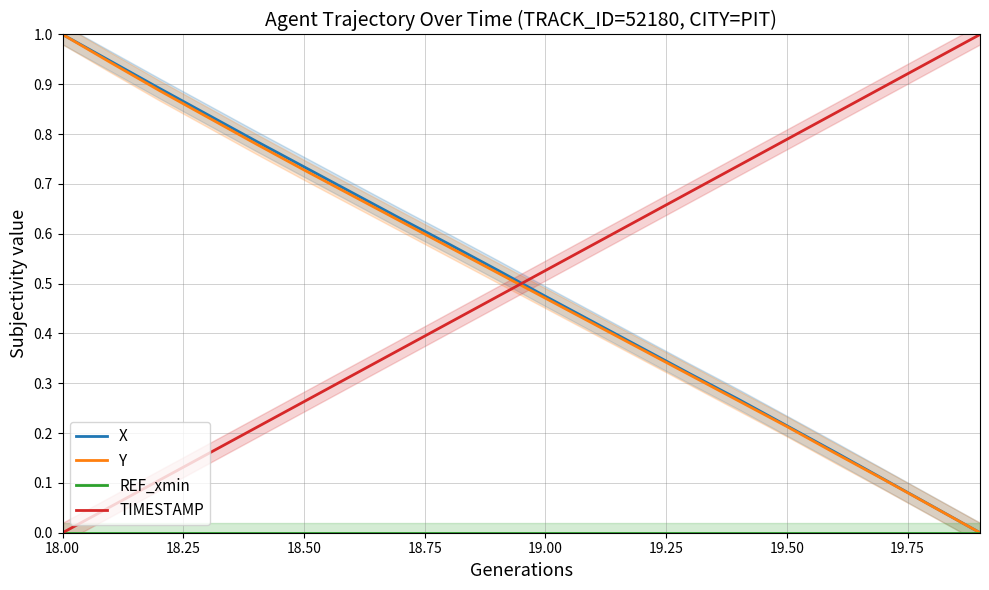

How many data points in Y are above 0?

19